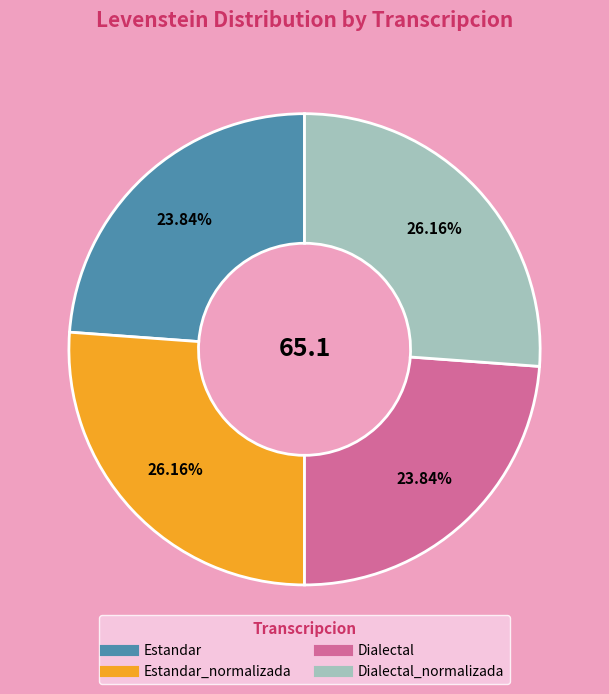

Is there a majority slice in this chart?

No